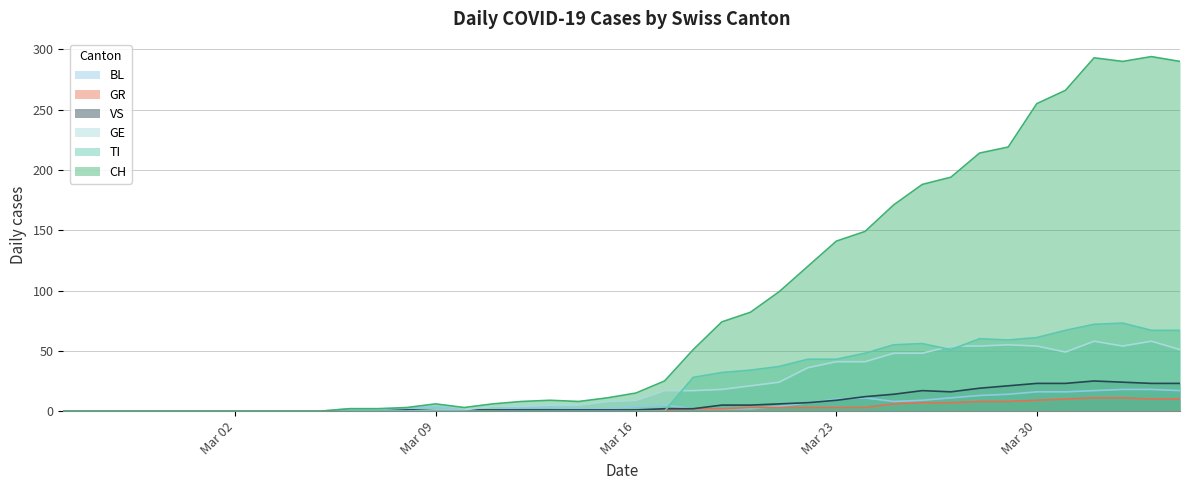

List the series in order of their peak value, highest first.

CH, TI, GE, VS, BL, GR